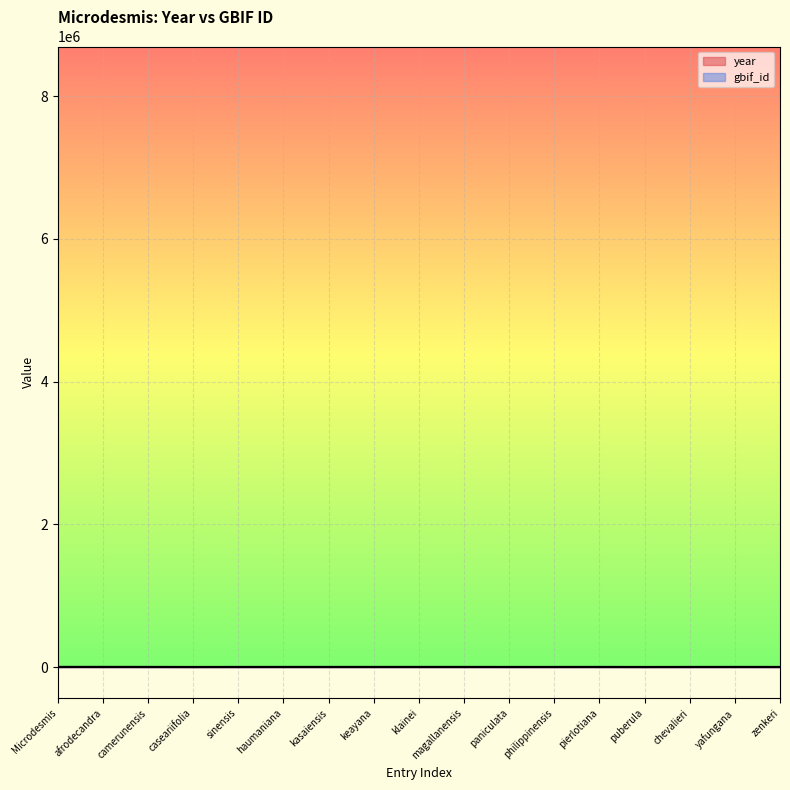

Where do year and gbif_id first cross each other?

Microdesmis and afrodecandra